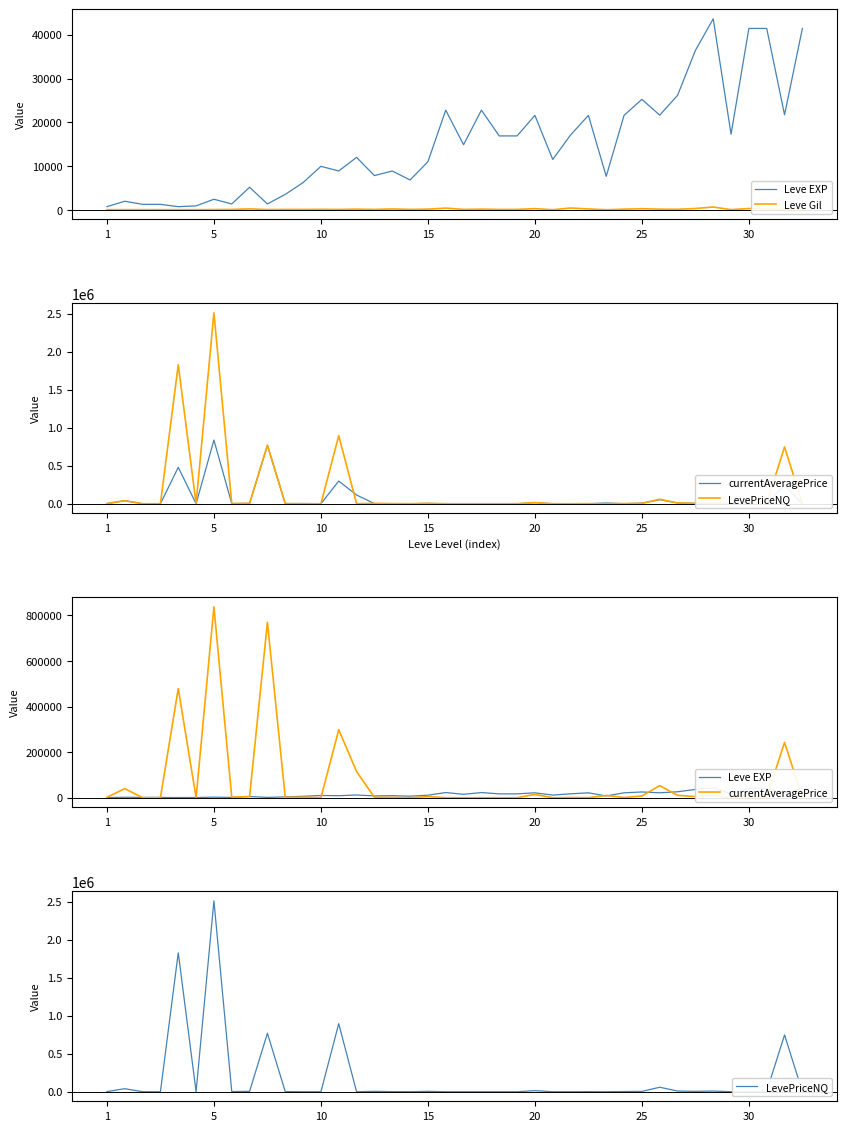

In Leve Gil, how many points are higher than both neighbors (excluding endpoints)?

13